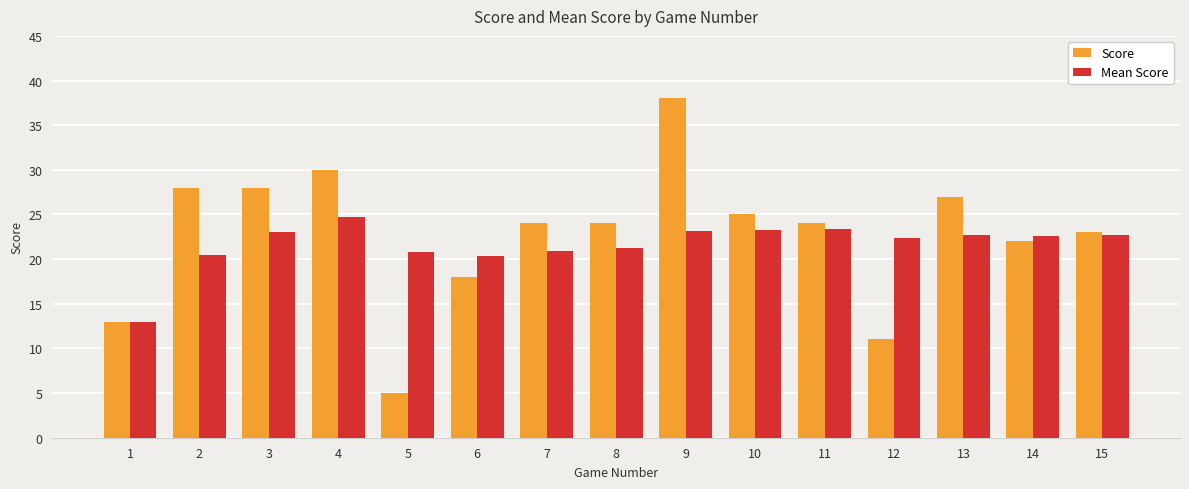

True or false: Mean Score has a value of 24.8 at 4.

True